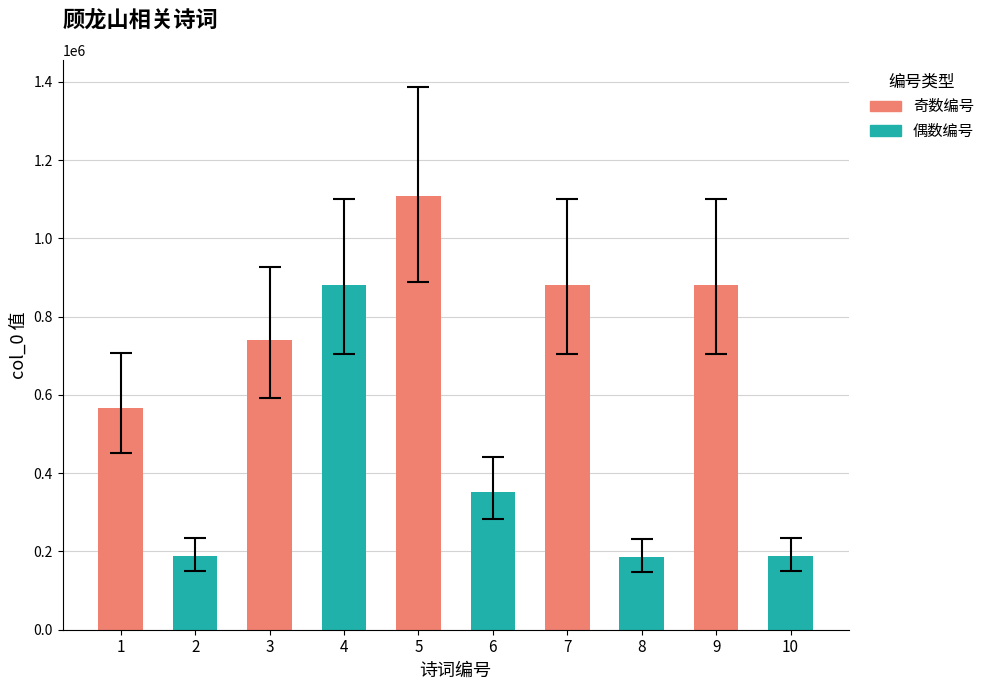

What is the smallest value displayed?

184977